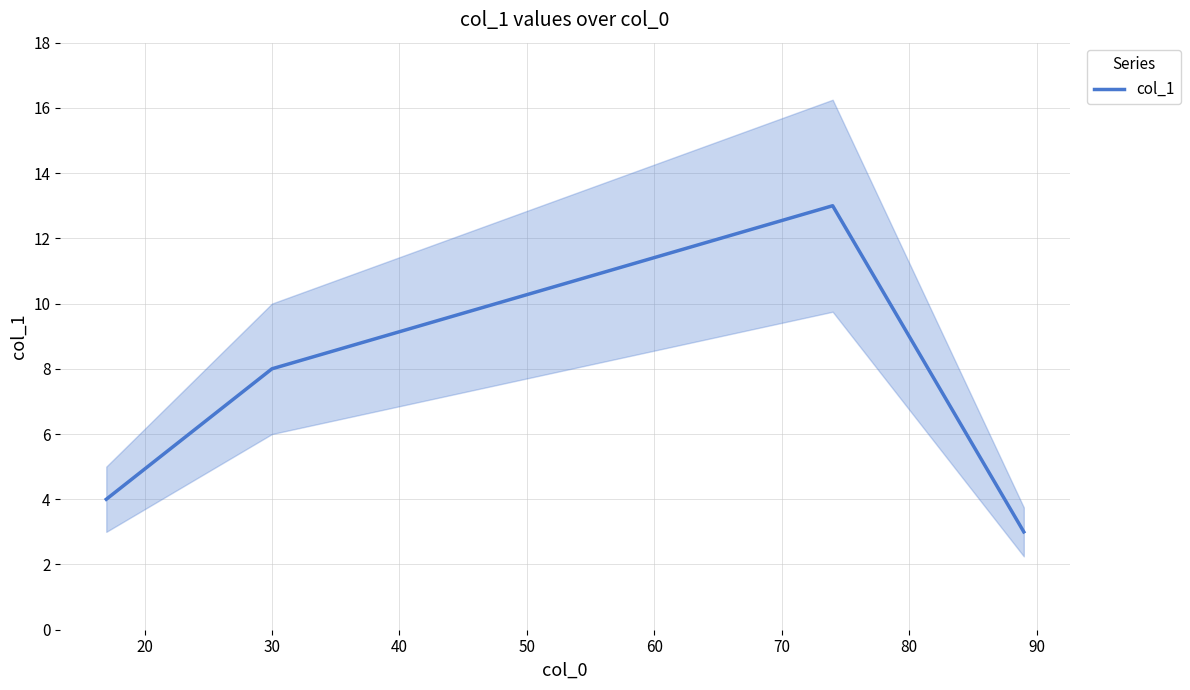

Reading left to right, transcribe all the data shown in this chart.

4	8	13	3